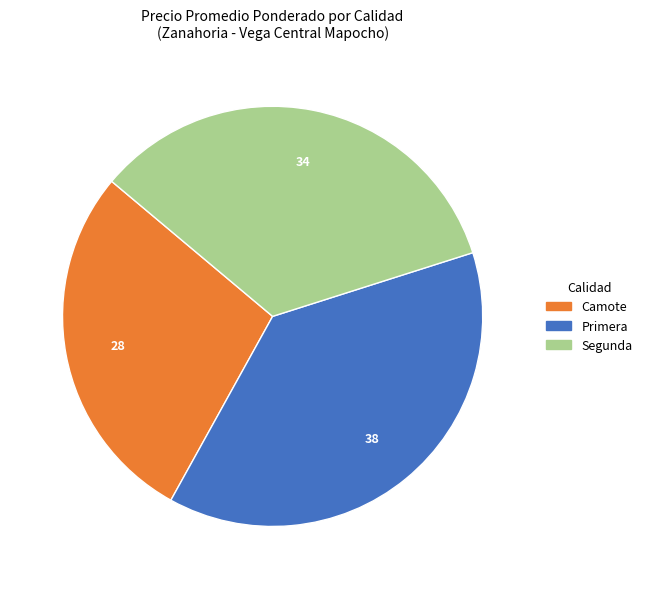

Is there any slice that represents more than half of the pie?

No